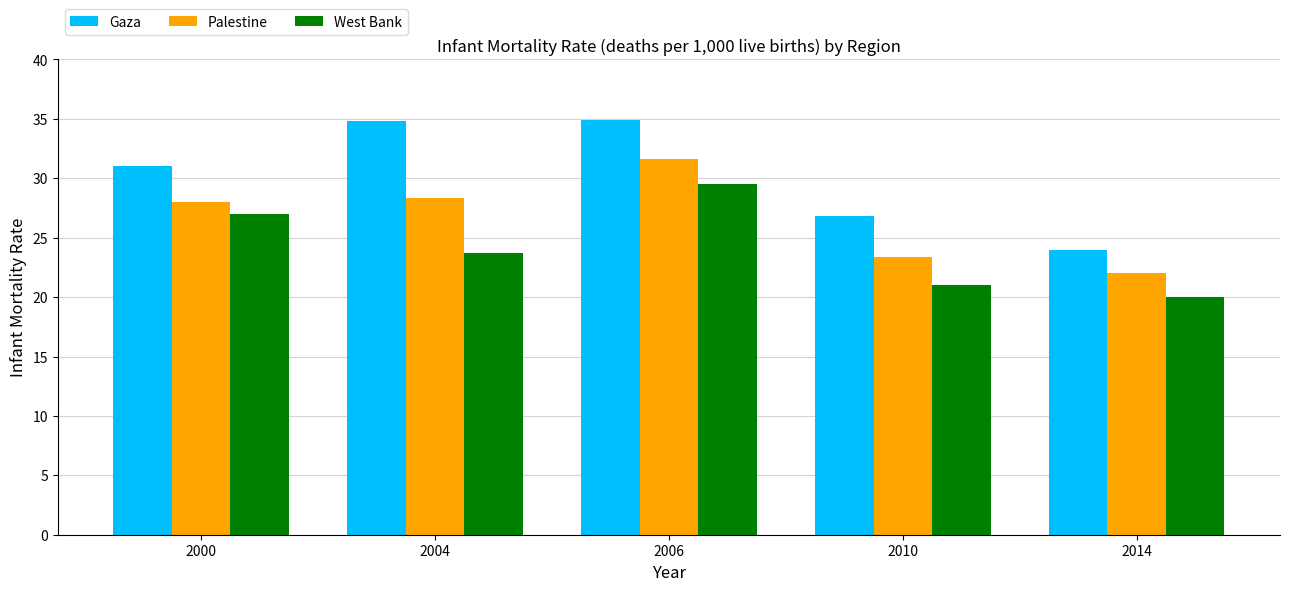

Which series has the largest range (max minus min)?

Gaza